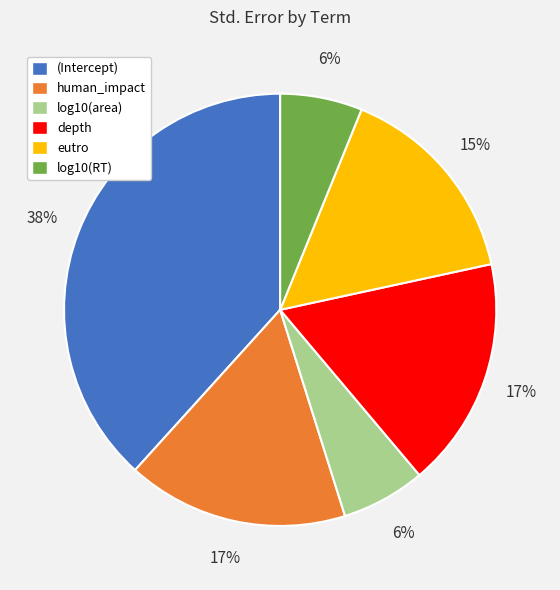

Is it true that eutro is 8% of the pie?

False